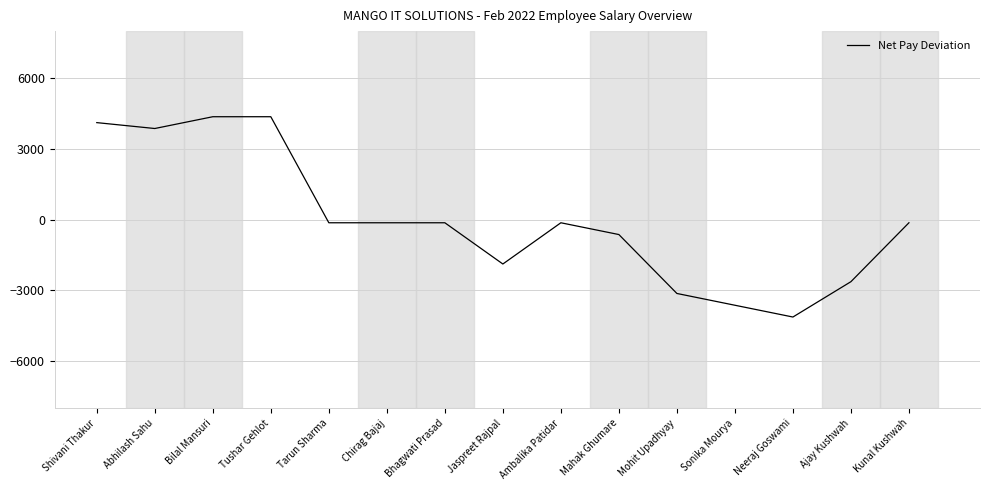

Reading right to left, what are all the values shown in this chart?

-133.3	-2633.3	-4133.3	-3633.3	-3133.3	-633.3	-133.3	-1883.3	-133.3	-133.3	-133.3	4366.7	4366.7	3866.7	4116.7